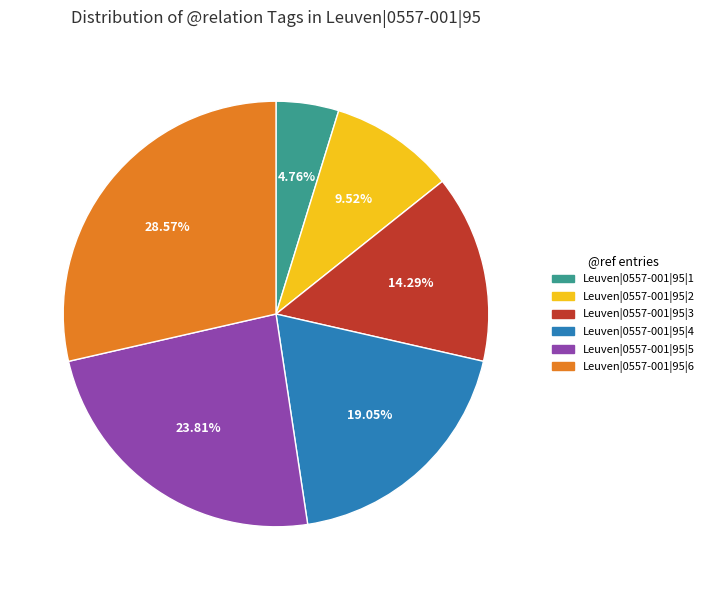

Rank the categories by value from highest to lowest.

Leuven|0557-001|95|6, Leuven|0557-001|95|5, Leuven|0557-001|95|4, Leuven|0557-001|95|3, Leuven|0557-001|95|2, Leuven|0557-001|95|1